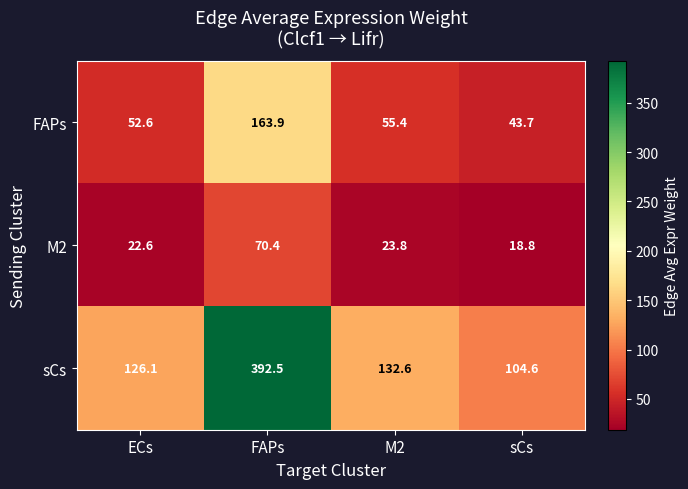

How many distinct data groups are displayed?

3